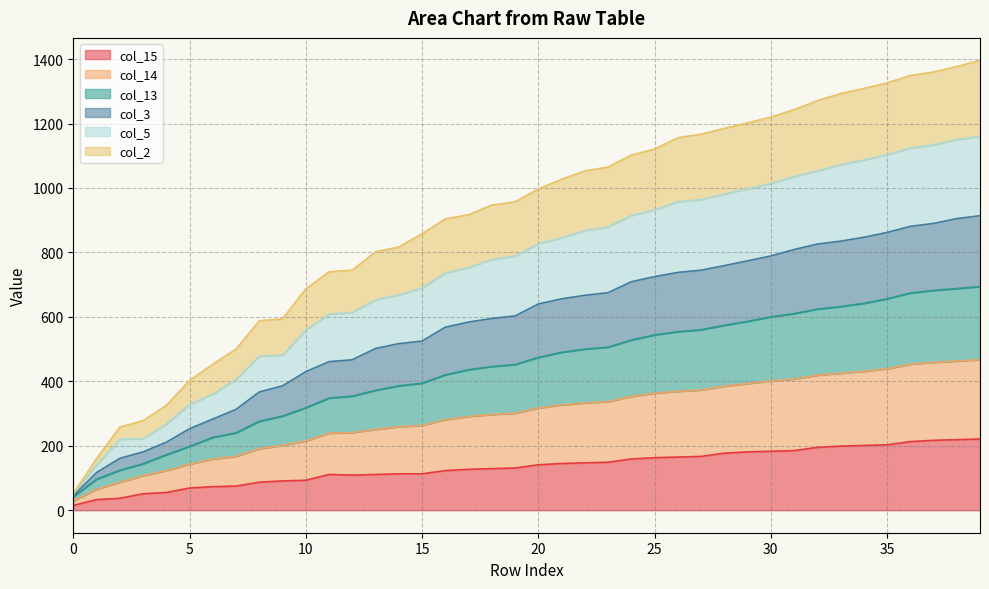

Which category has the highest value in the col_13 series?

39